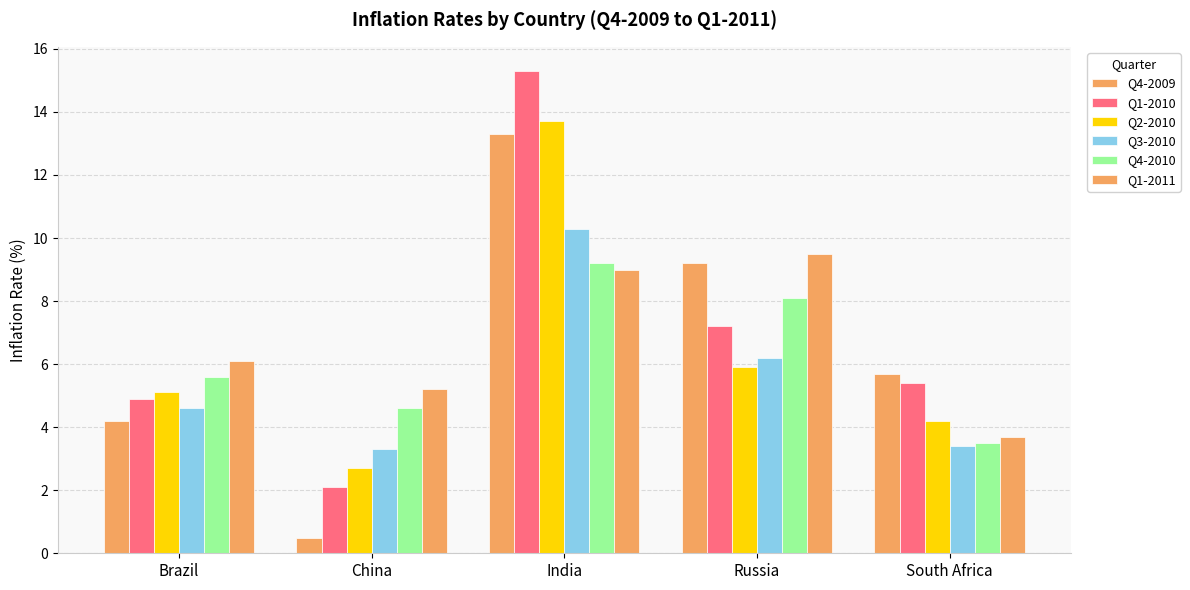

How many groups of bars are there?

5